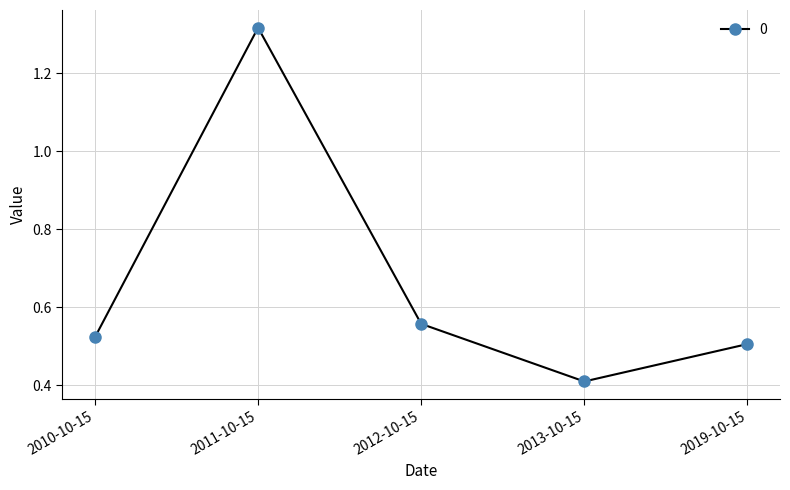

True or false: the data shows 0.5 at 2010-10-15.

True